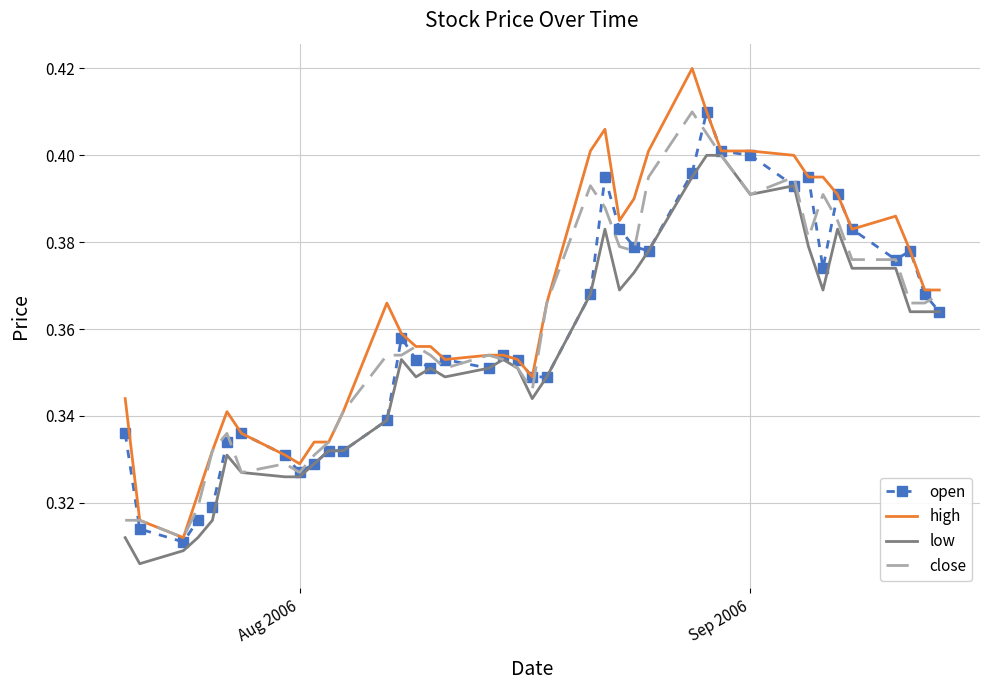

Which series has the largest range (max minus min)?

high